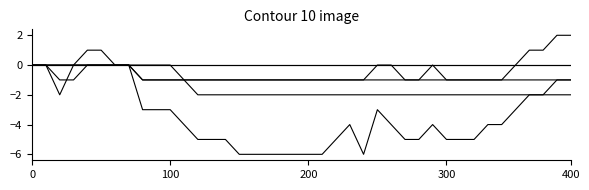

Does the chart have visible grid lines?

No